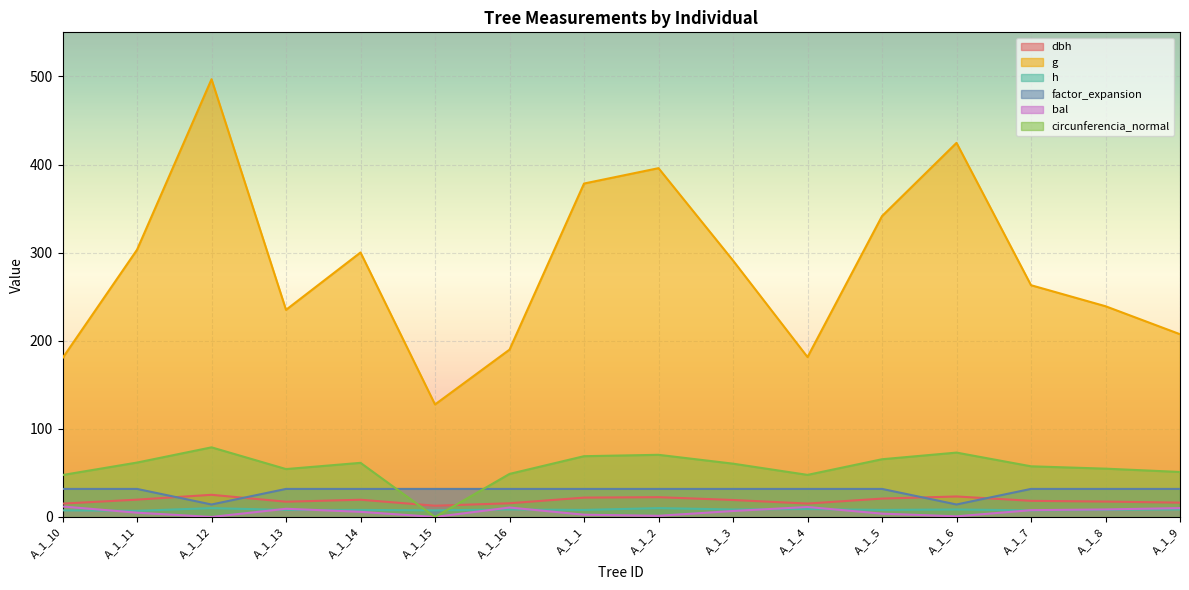

What is the spread (max minus min) of values at A_1_10?

172.8